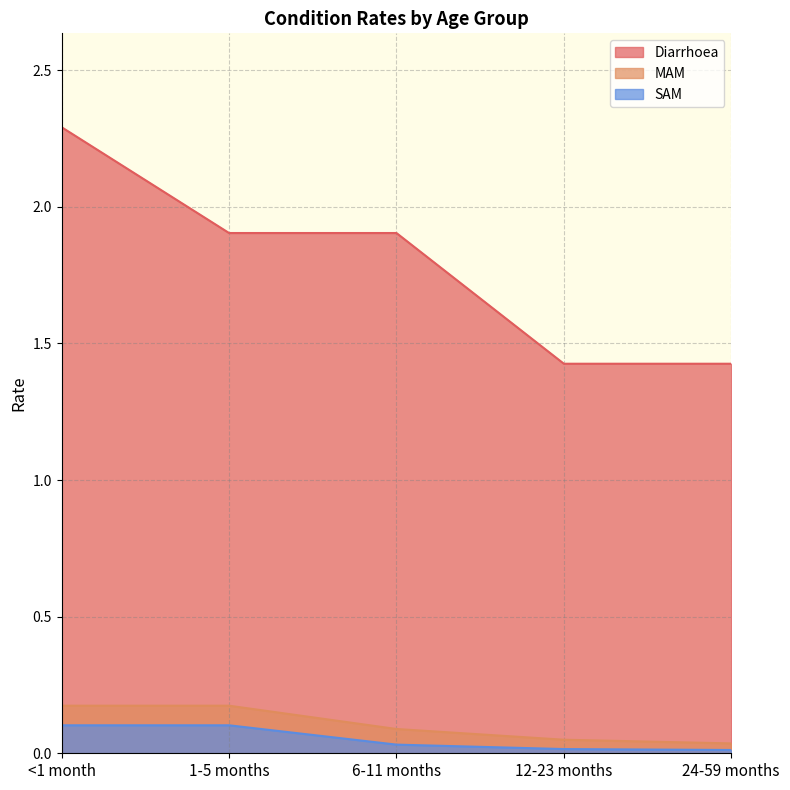

Reading left to right, transcribe all the data shown in this chart.

Diarrhoea: <1 month=2.3	1-5 months=1.9	6-11 months=1.9	12-23 months=1.4	24-59 months=1.4
MAM: <1 month=0.2	1-5 months=0.2	6-11 months=0.1	12-23 months=0.0	24-59 months=0.0
SAM: <1 month=0.1	1-5 months=0.1	6-11 months=0.0	12-23 months=0.0	24-59 months=0.0